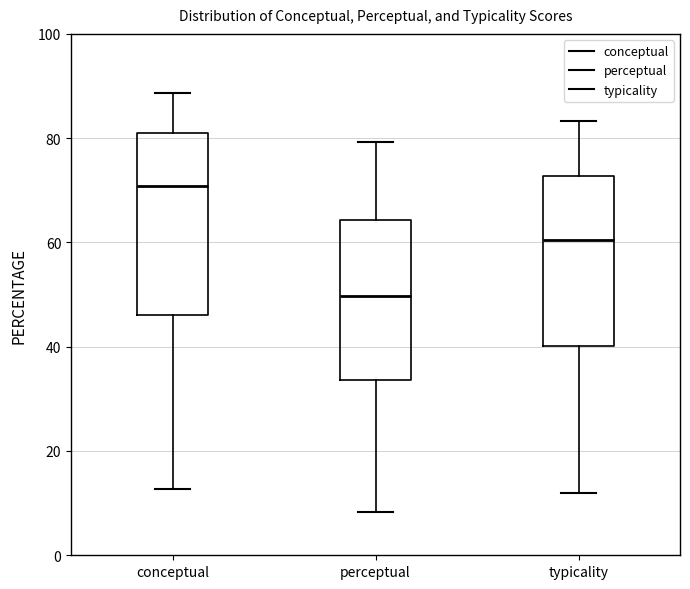

Which box's median line is the highest?

conceptual